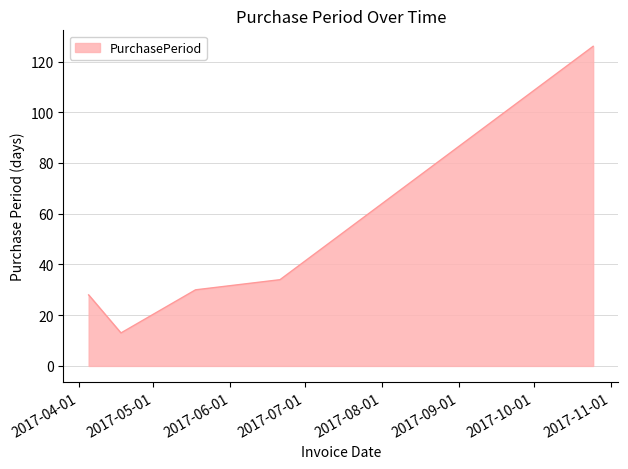

What is the greatest value displayed?

126